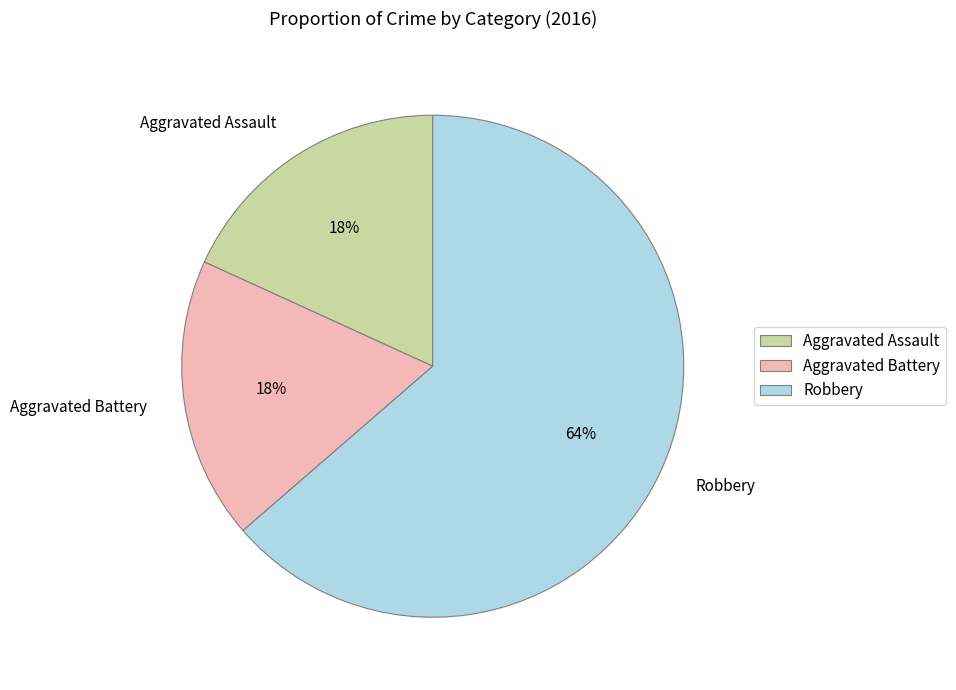

Is there a majority slice in this chart?

Yes